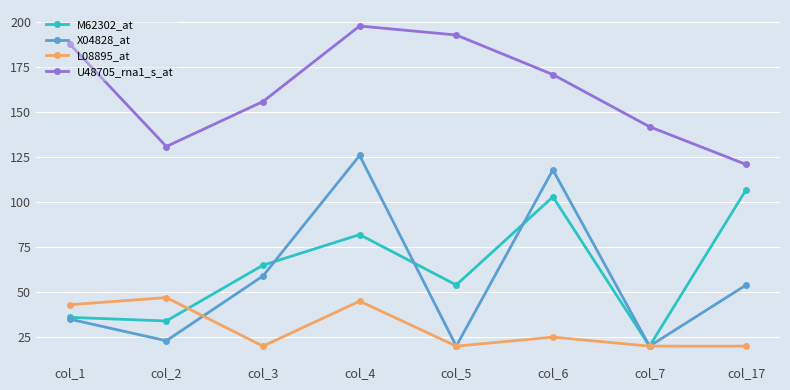

At how many categories does at least one series exceed 39?

8